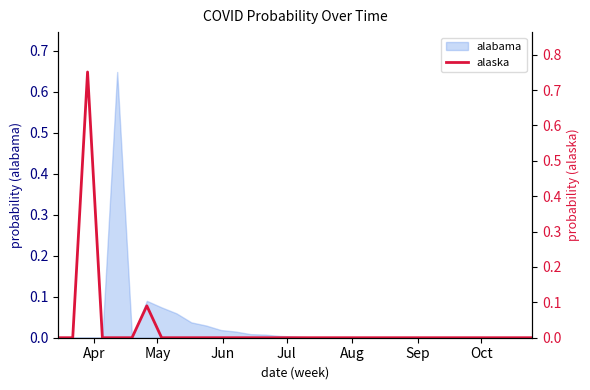

Count the number of categories in the chart.

33